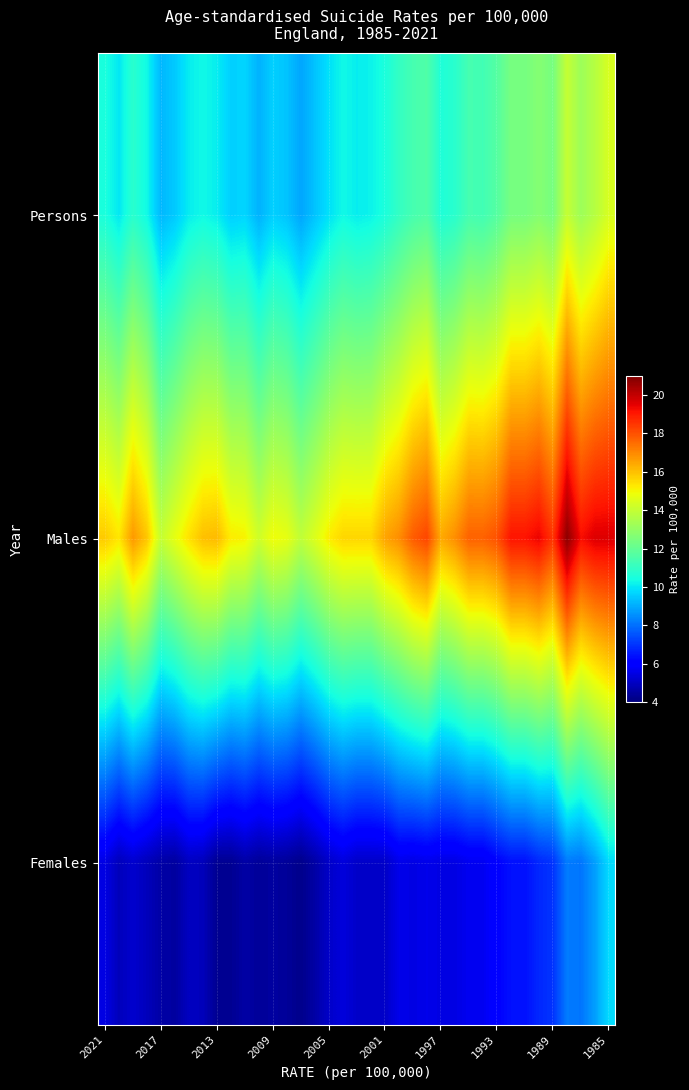

List the series in order of their overall mean, highest first.

Males, Persons, Females